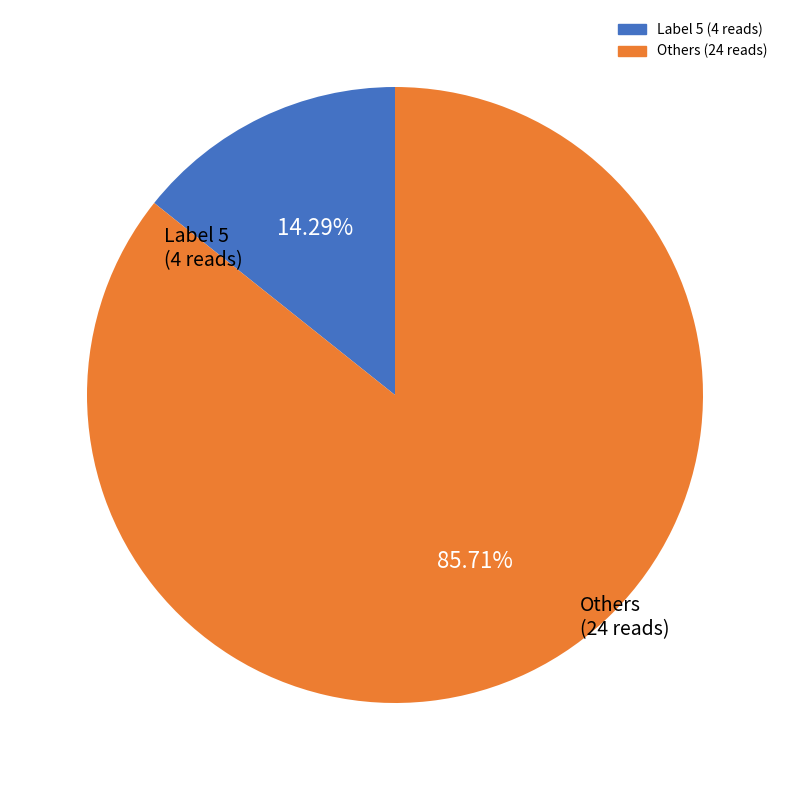

Is there a majority slice in this chart?

Yes